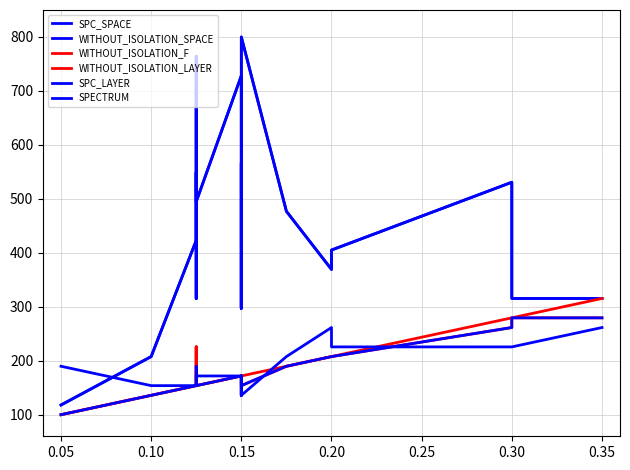

Is this an area chart (filled region under the line)?

No